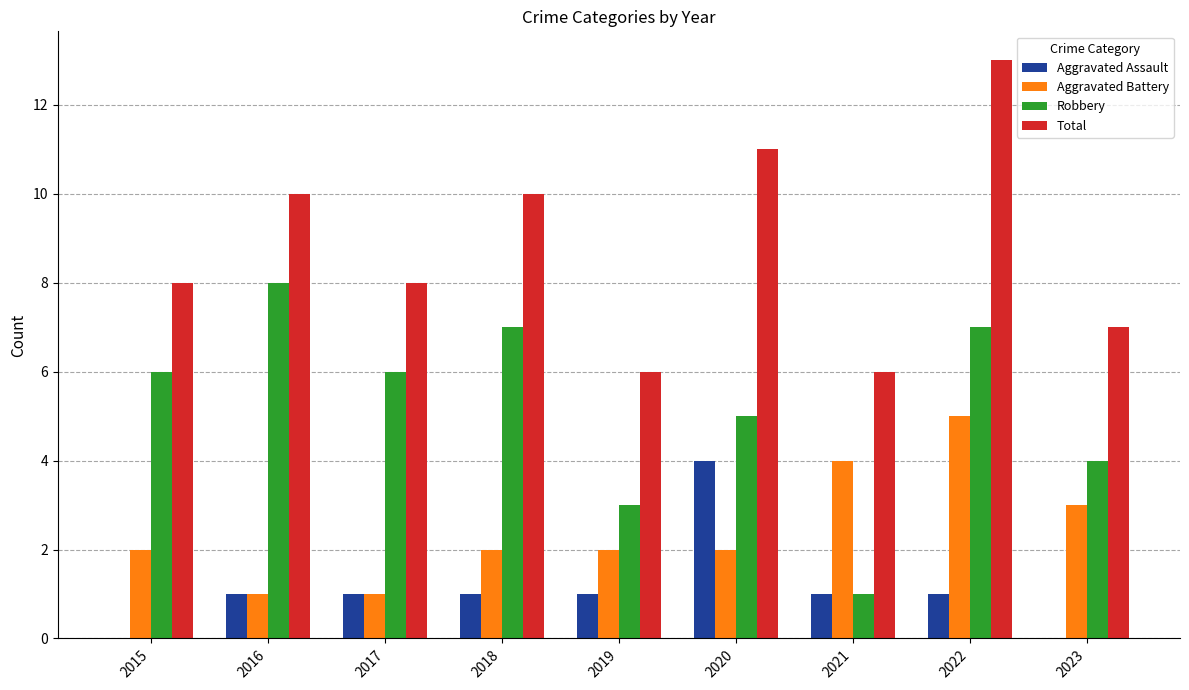

Which label corresponds to the largest value in the chart?

2022